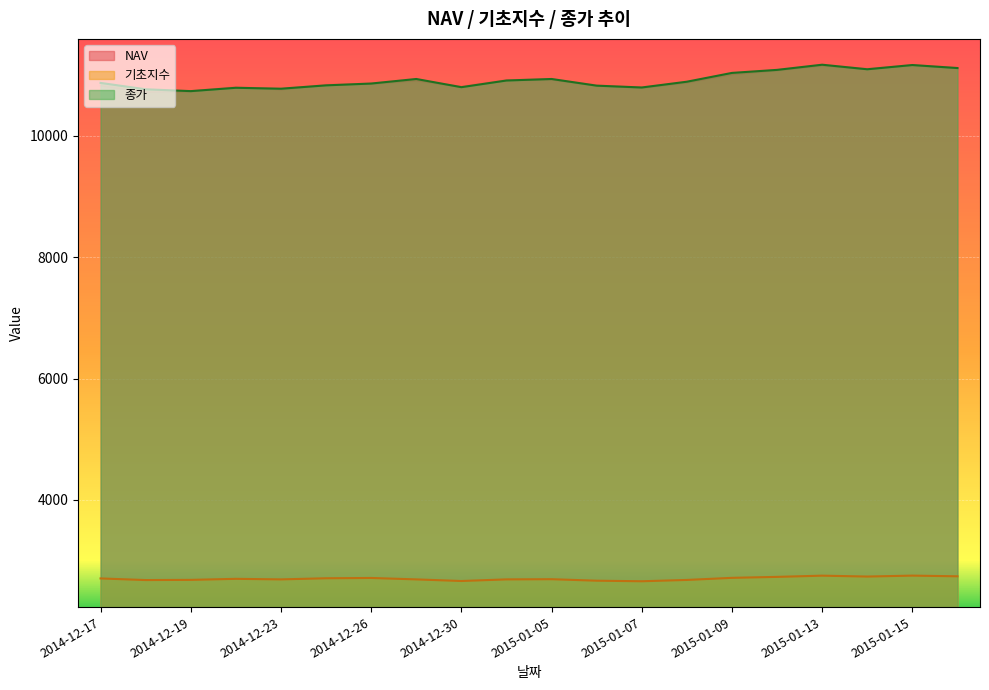

What is the sum of all 기초지수 values?

54078.3